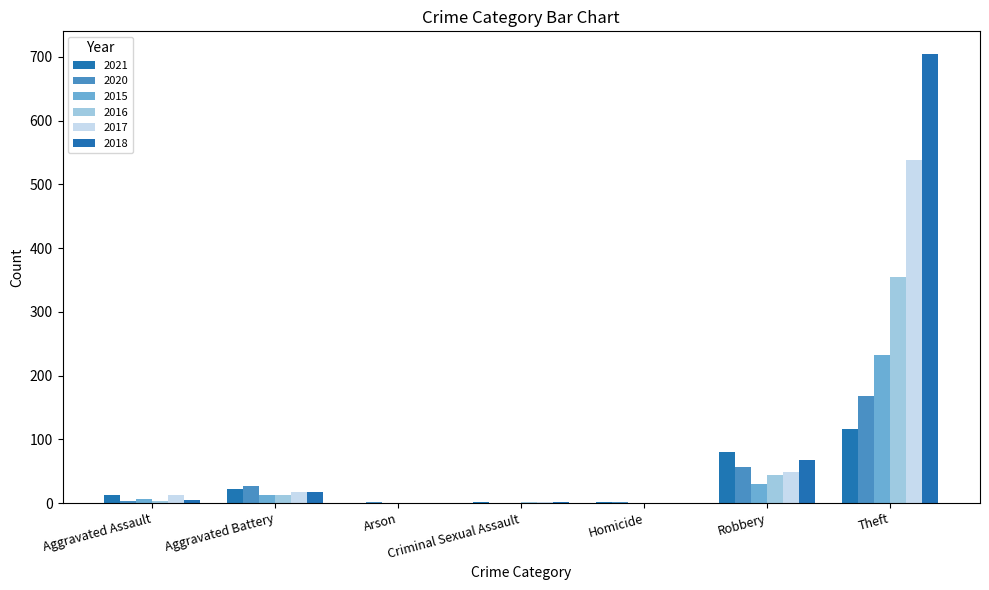

Which series has the largest range (max minus min)?

2018